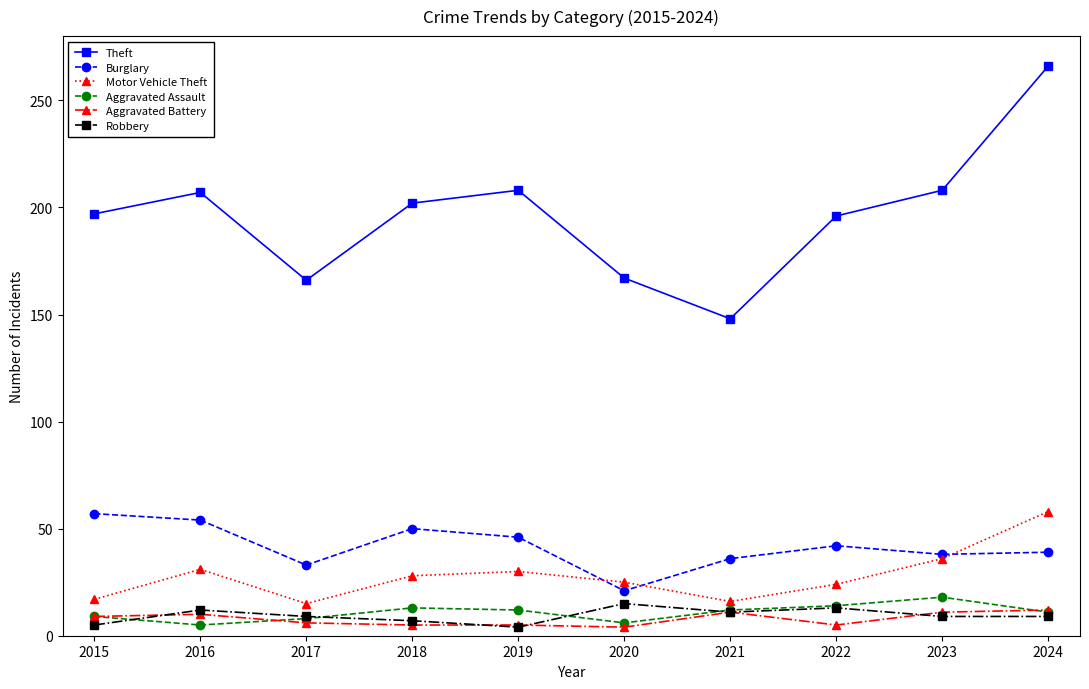

True or false: Aggravated Assault and Burglary cross at least once.

False